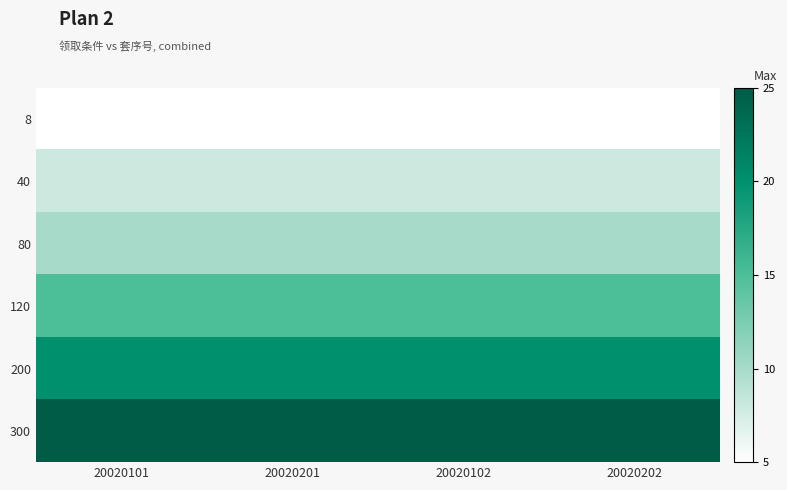

Which has a higher value, 20020102 or 20020202?

20020102